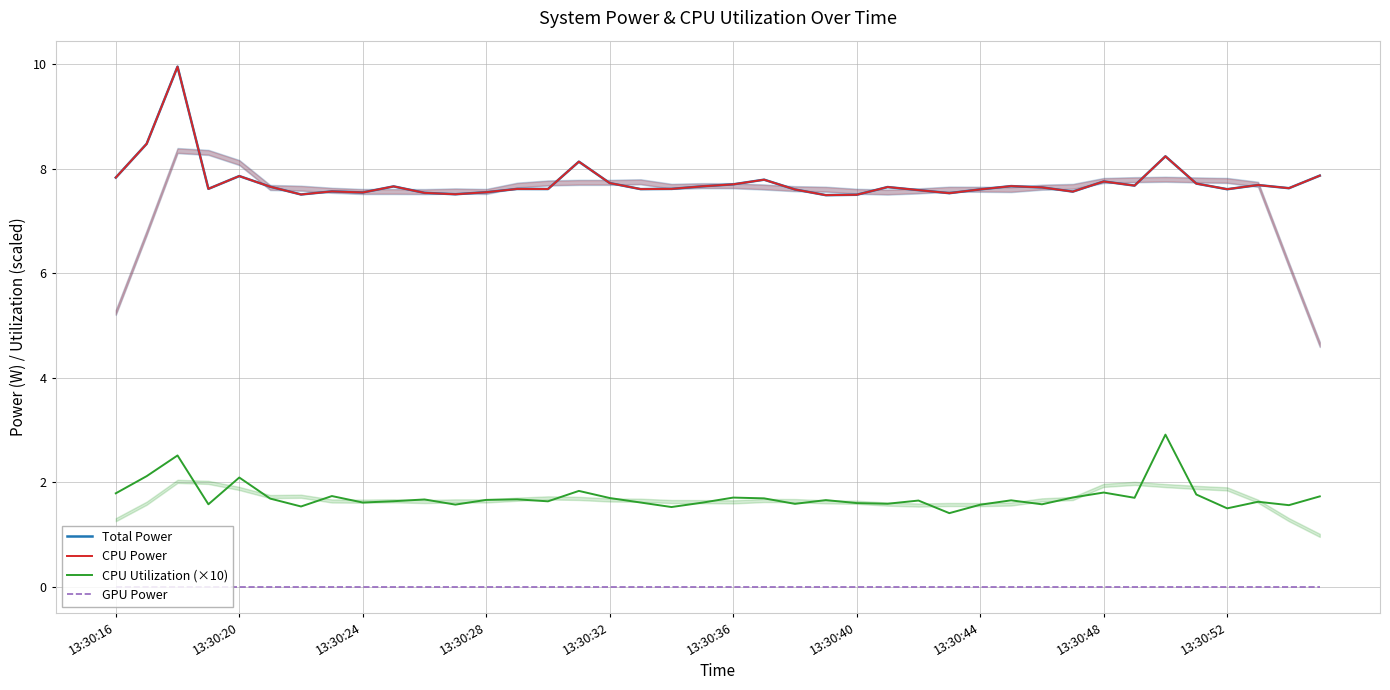

Reading right to left, what are all the values shown in this chart?

Total Power: 7.9	7.6	7.7	7.6	7.7	8.2	7.7	7.8	7.6	7.6	7.7	7.6	7.5	7.6	7.6	7.5	7.5	7.6	7.8	7.7	7.7	7.6	7.6	7.7	8.1	7.6	7.6	7.5	7.5	7.5	7.7	7.5	7.6	7.5	7.7	7.9	7.6	10.0	8.5	7.8
CPU Power: 7.9	7.6	7.7	7.6	7.7	8.2	7.7	7.8	7.6	7.6	7.7	7.6	7.5	7.6	7.6	7.5	7.5	7.6	7.8	7.7	7.7	7.6	7.6	7.7	8.1	7.6	7.6	7.5	7.5	7.5	7.7	7.5	7.6	7.5	7.7	7.9	7.6	10.0	8.5	7.8
CPU Utilization (×10): 1.7	1.6	1.6	1.5	1.8	2.9	1.7	1.8	1.7	1.6	1.7	1.6	1.4	1.6	1.6	1.6	1.7	1.6	1.7	1.7	1.6	1.5	1.6	1.7	1.8	1.6	1.7	1.7	1.6	1.7	1.6	1.6	1.7	1.5	1.7	2.1	1.6	2.5	2.1	1.8
GPU Power: 0.0	0.0	0.0	0.0	0.0	0.0	0.0	0.0	0.0	0.0	0.0	0.0	0.0	0.0	0.0	0.0	0.0	0.0	0.0	0.0	0.0	0.0	0.0	0.0	0.0	0.0	0.0	0.0	0.0	0.0	0.0	0.0	0.0	0.0	0.0	0.0	0.0	0.0	0.0	0.0